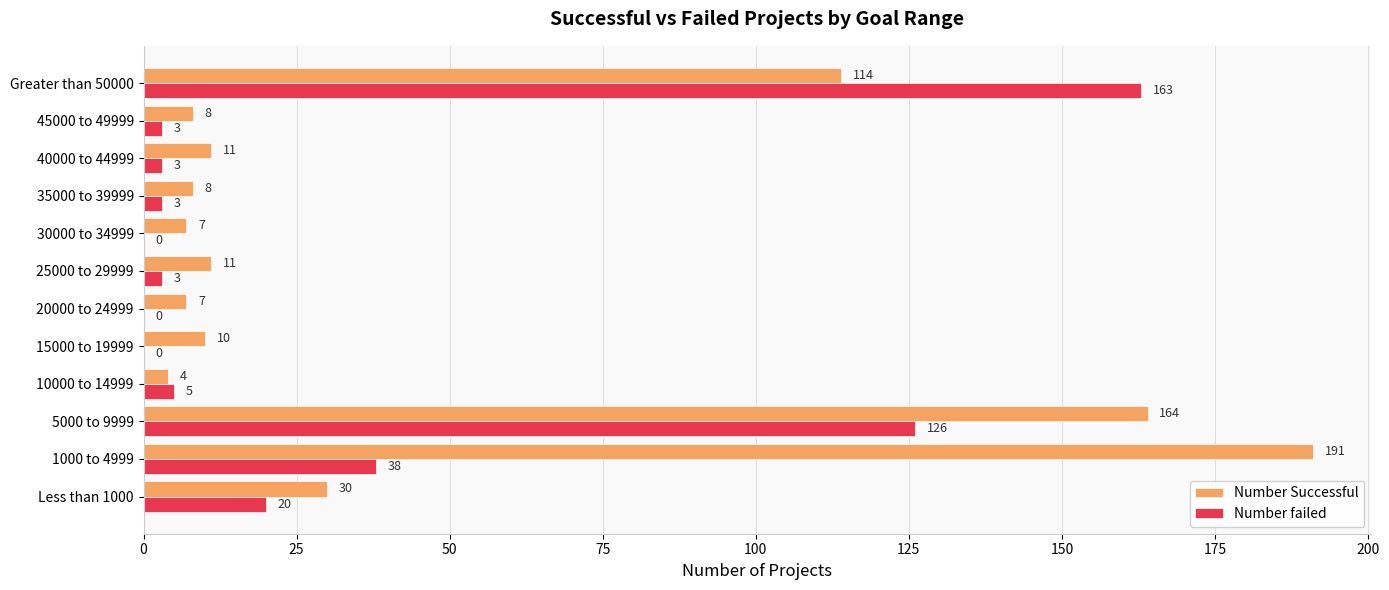

Where is Number failed nearest to the value 81?

1000 to 4999